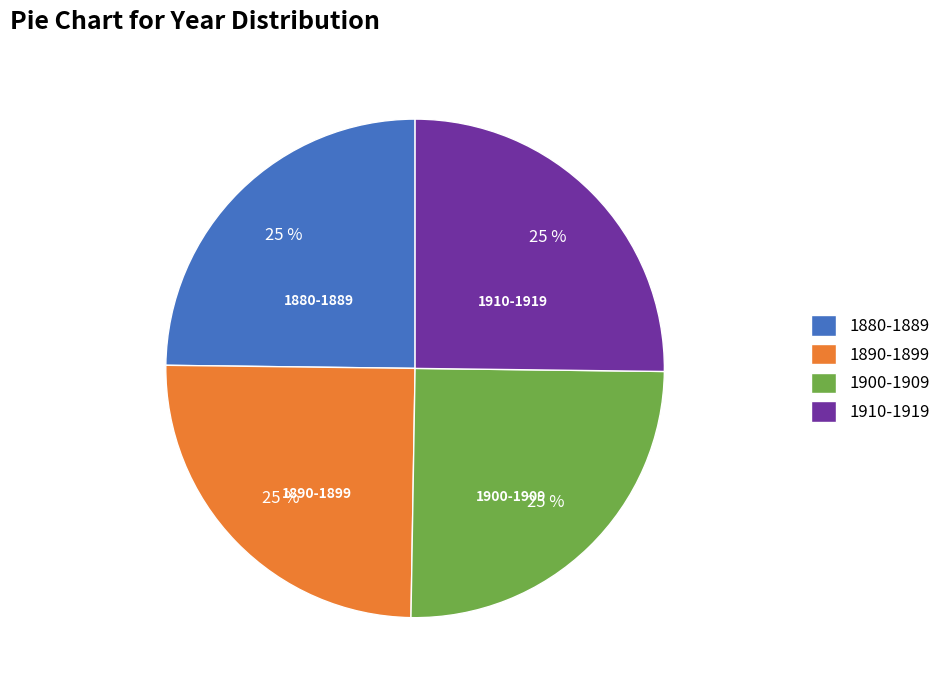

To the nearest percent, what percentage of the pie is 1890-1899?

25%